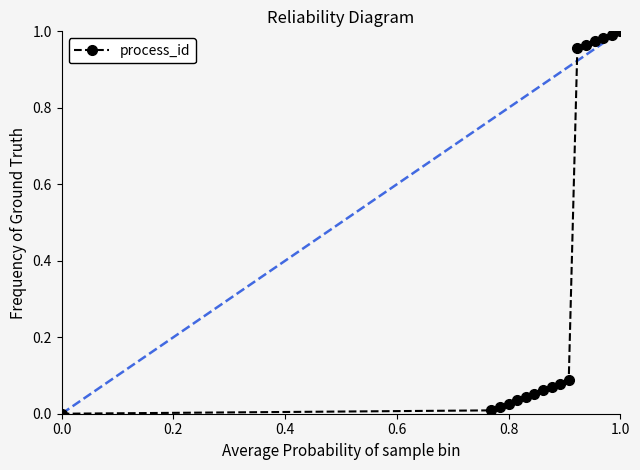

How many data points are above 0?

16